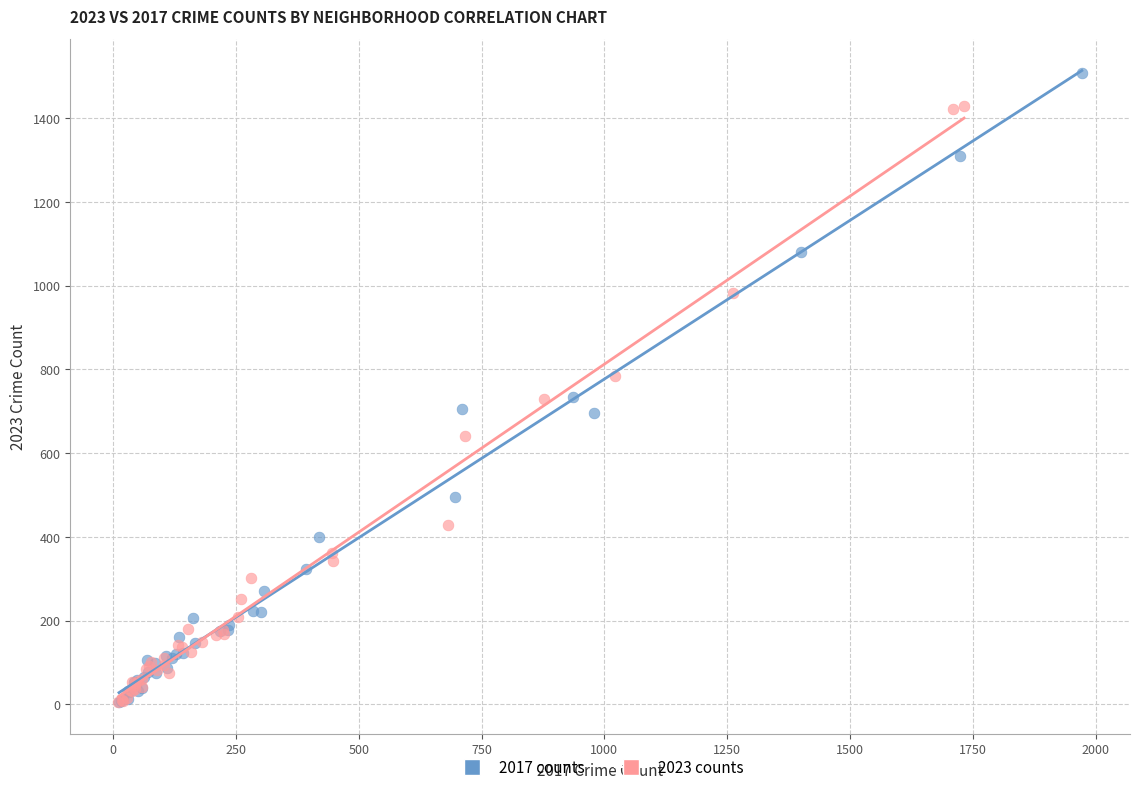

Which series reaches the maximum Y coordinate?

2017 counts